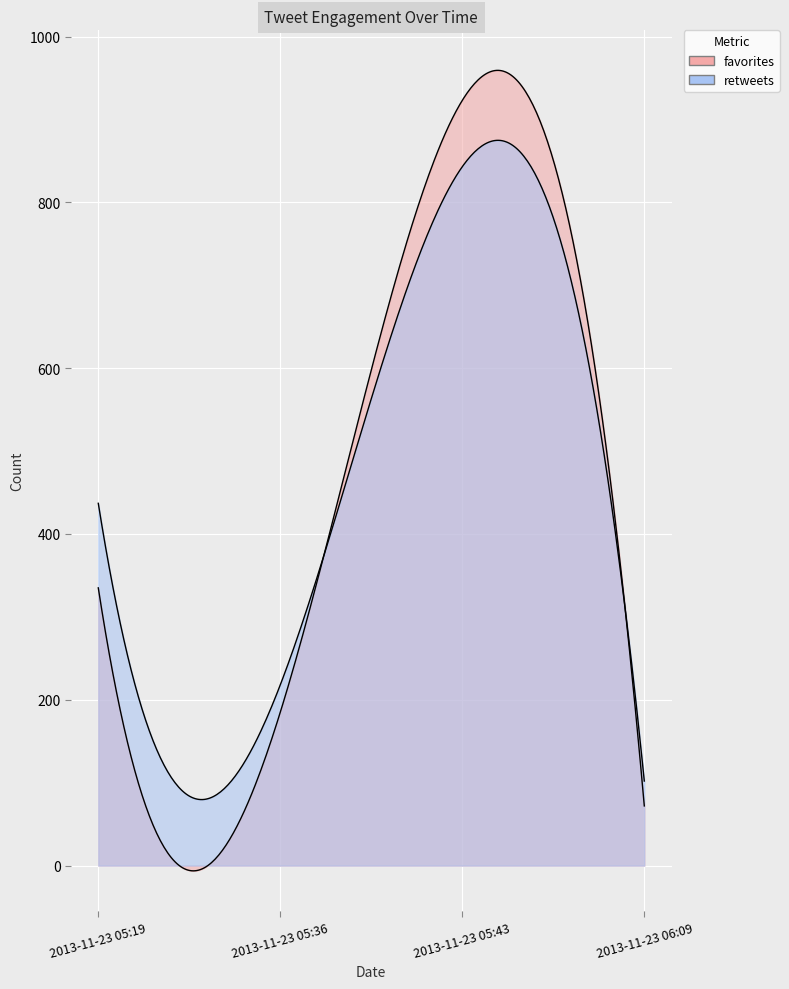

At which category does retweets reach its first local valley?

2013-11-23 05:36